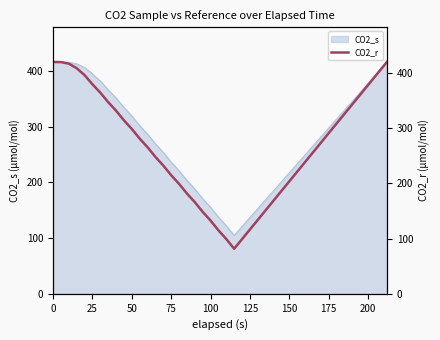

How many lines are shown in the chart?

1